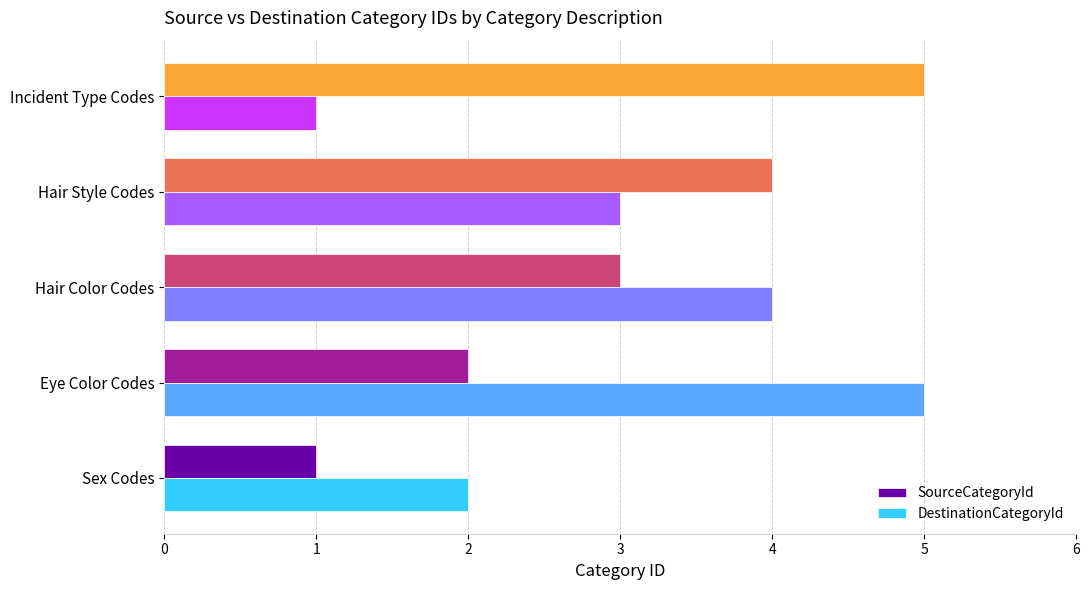

List the labels in order of DestinationCategoryId value, smallest first.

Incident Type Codes, Sex Codes, Hair Style Codes, Hair Color Codes, Eye Color Codes